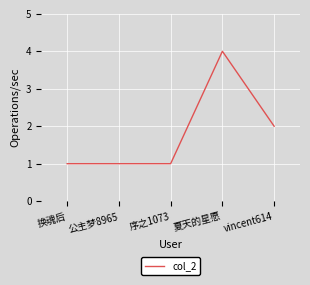

The chart shows a value of 0 at 序之1073. True or false?

False